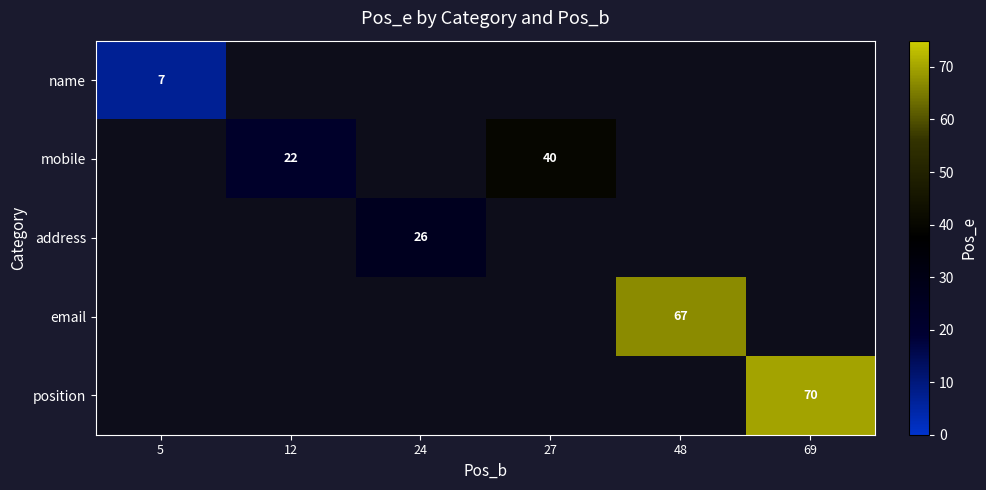

How many data points in mobile are less than 40?

1